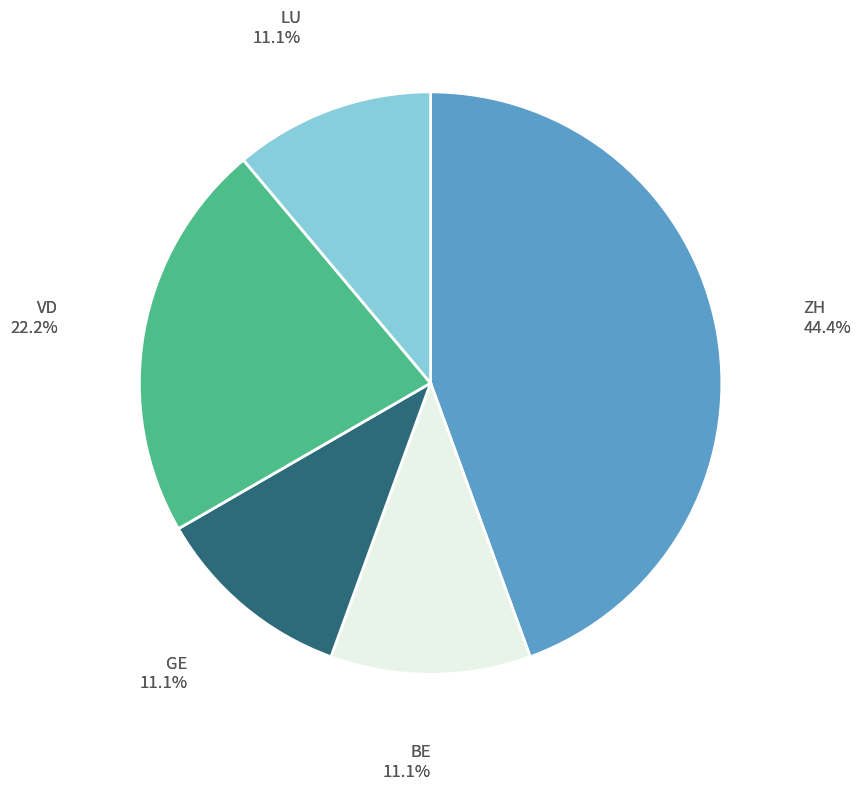

Is GE the majority of the pie?

No